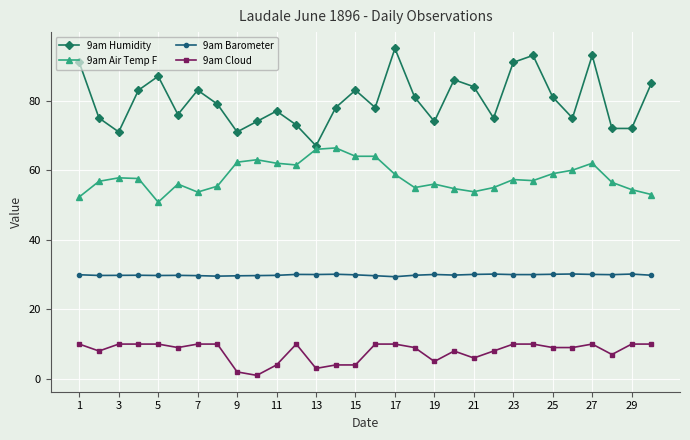

True or false: 9am Barometer has more than 2 points higher than both neighbors.

True